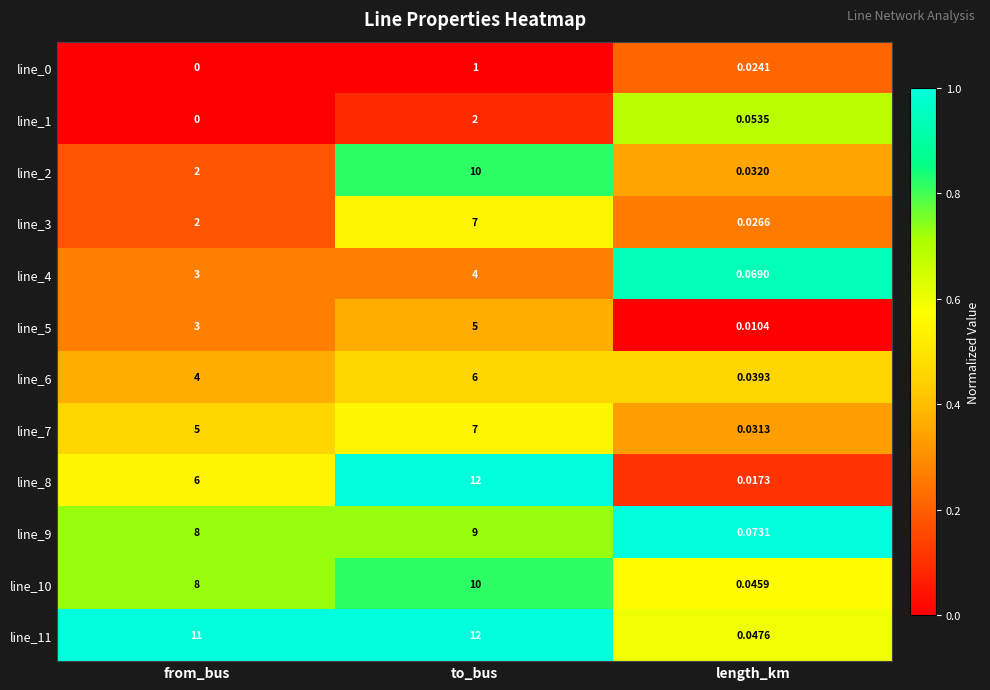

Rank the categories by line_4 value from lowest to highest.

length_km, from_bus, to_bus